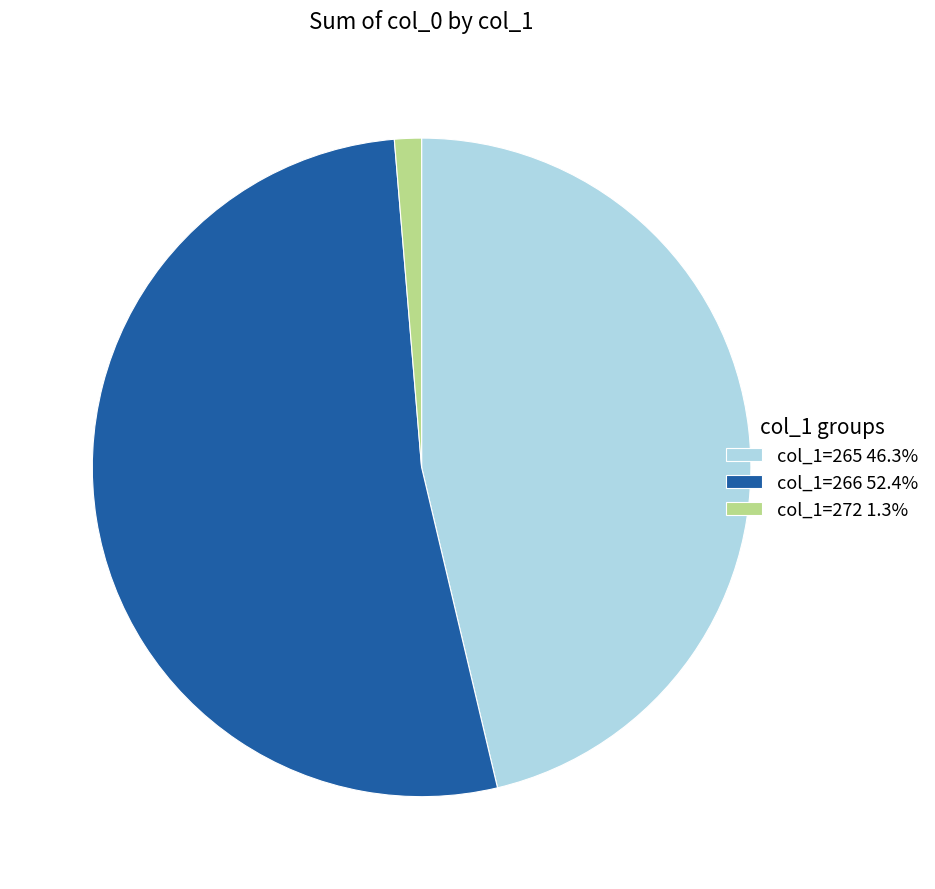

Does any single category account for the majority?

Yes